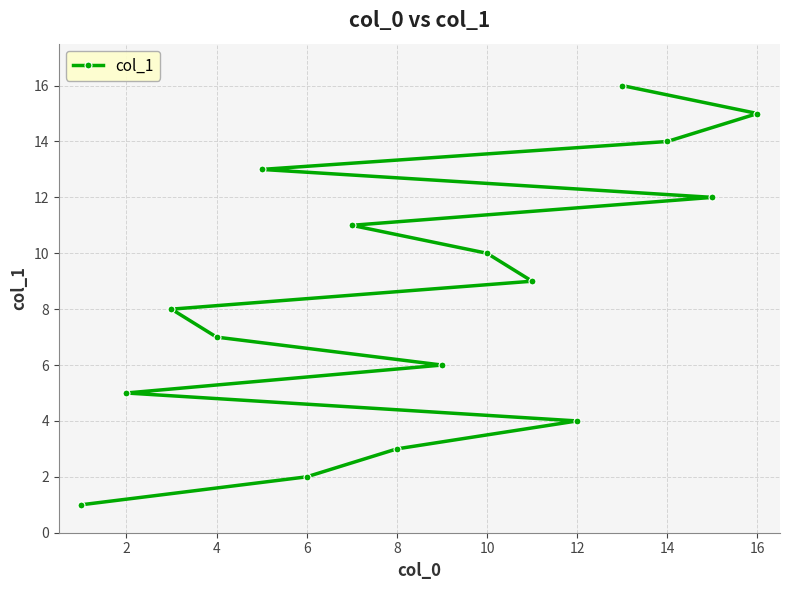

True or false: there are more than 2 points higher than both neighbors.

False